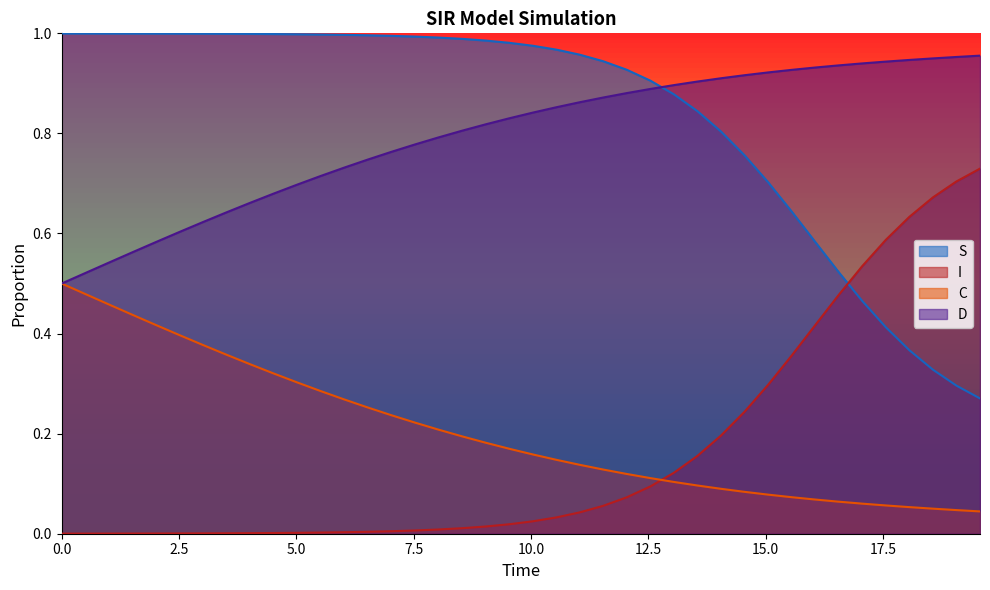

What is the difference between the maximum and minimum values in the S series?

0.7